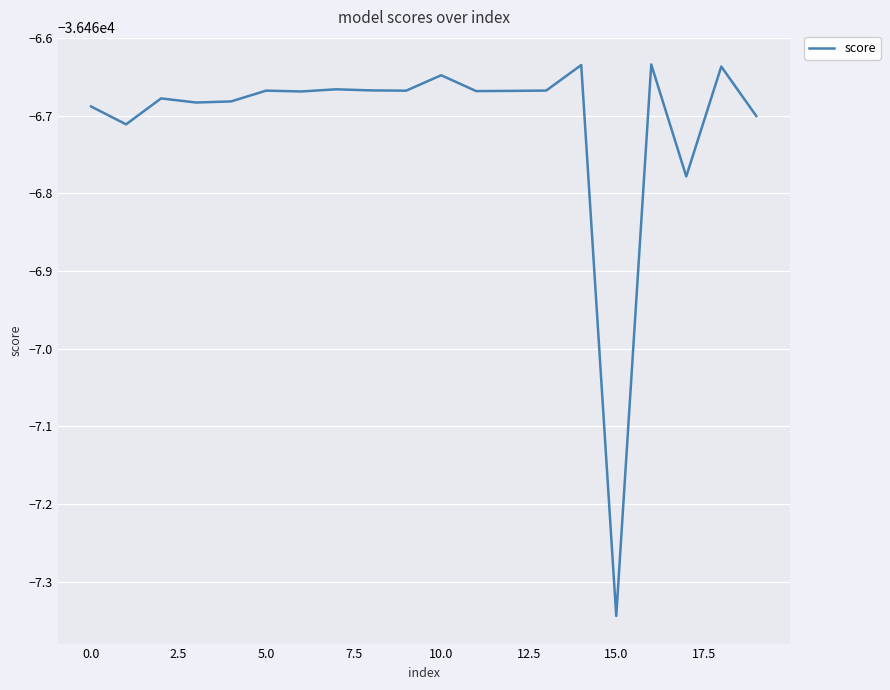

Does the chart display data point markers on the line(s)?

No